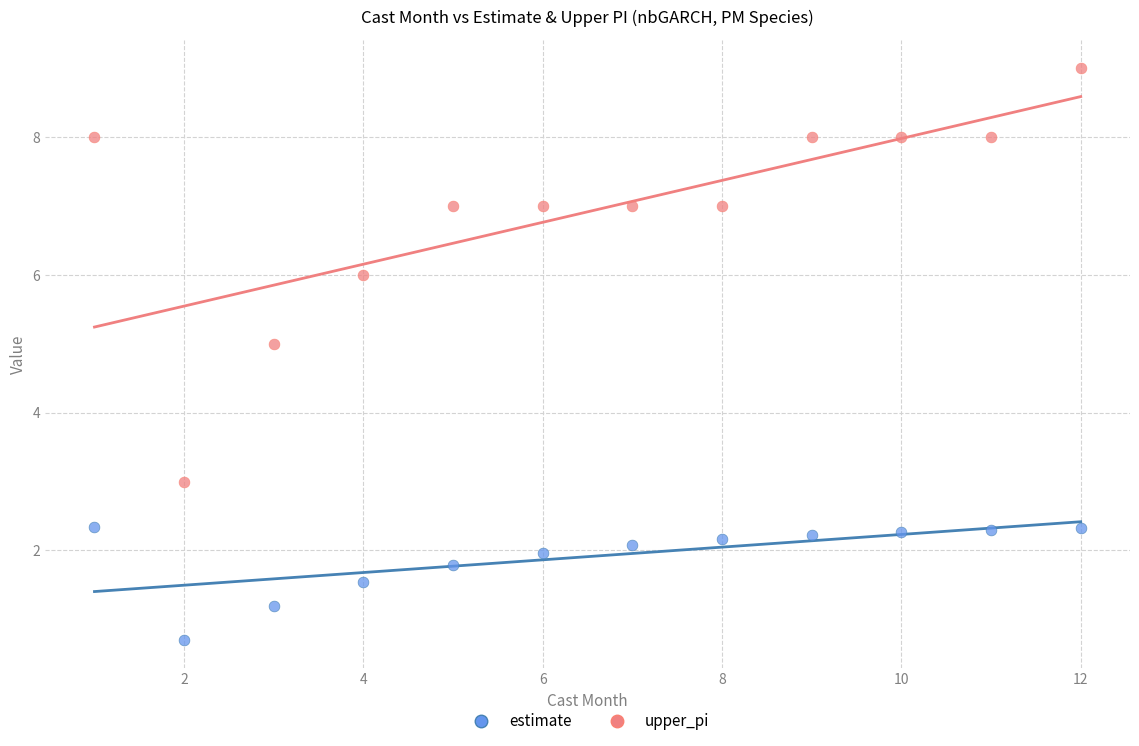

What are all the series names shown in the legend?

estimate, upper_pi